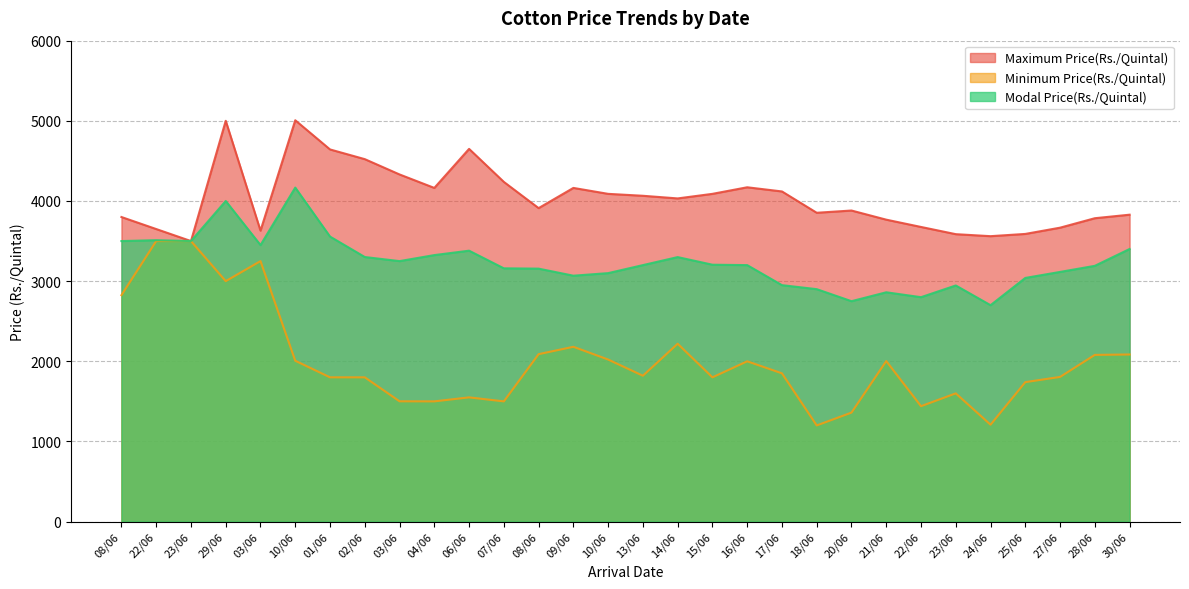

True or false: Minimum Price(Rs./Quintal) and Maximum Price(Rs./Quintal) intersect in this chart.

False